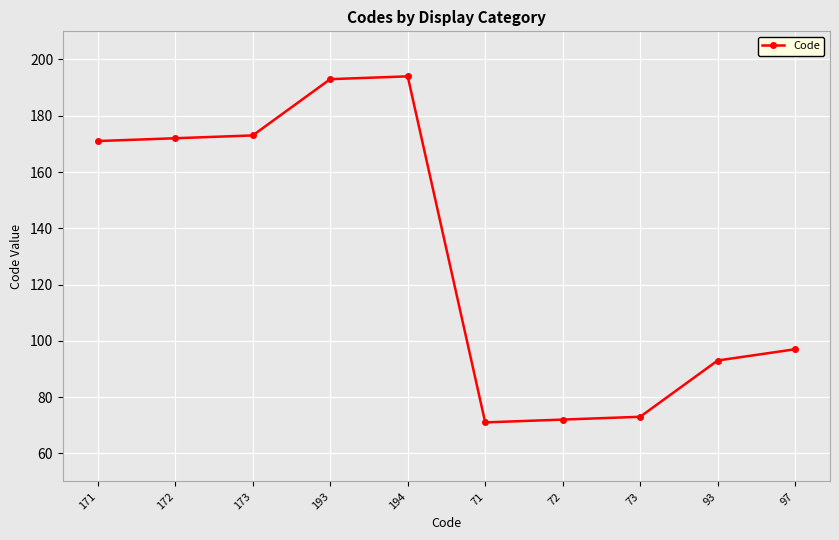

Approximately how many times larger is the value at 173 compared to 193?

0.9